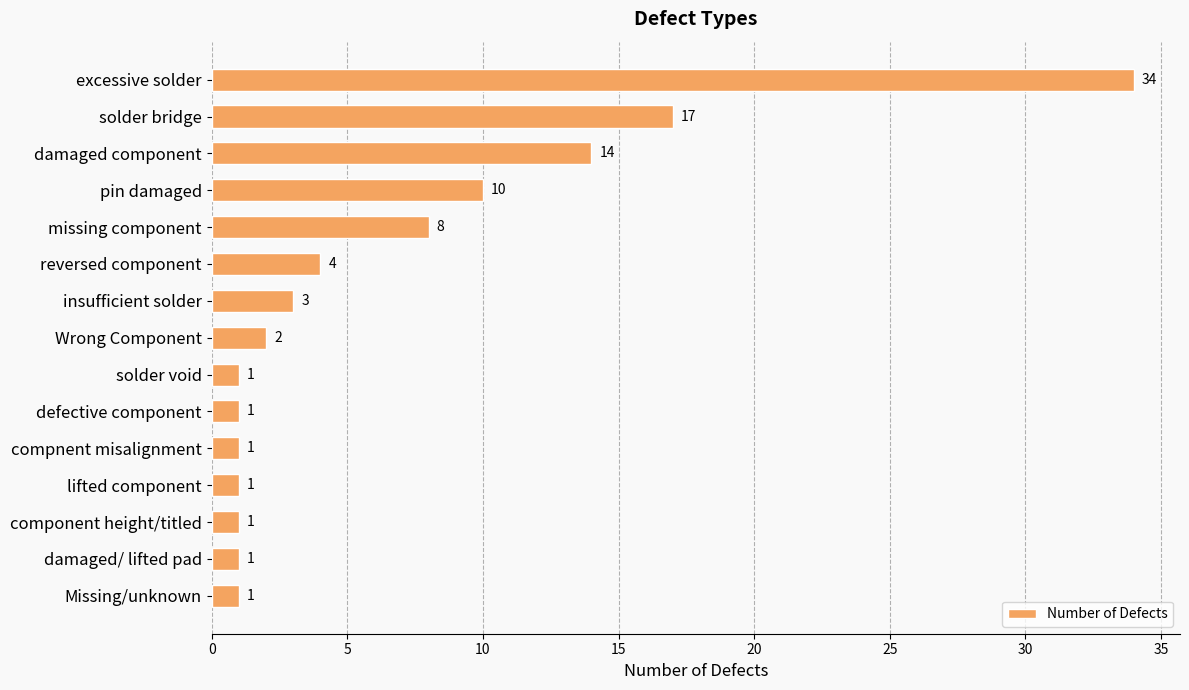

What is the average value?

7